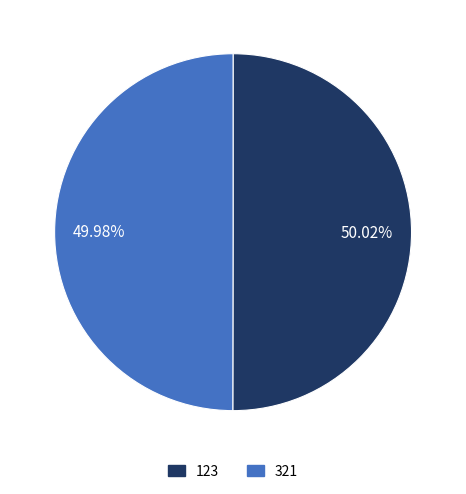

To the nearest percent, what is the combined percentage of 321 and 123?

100%